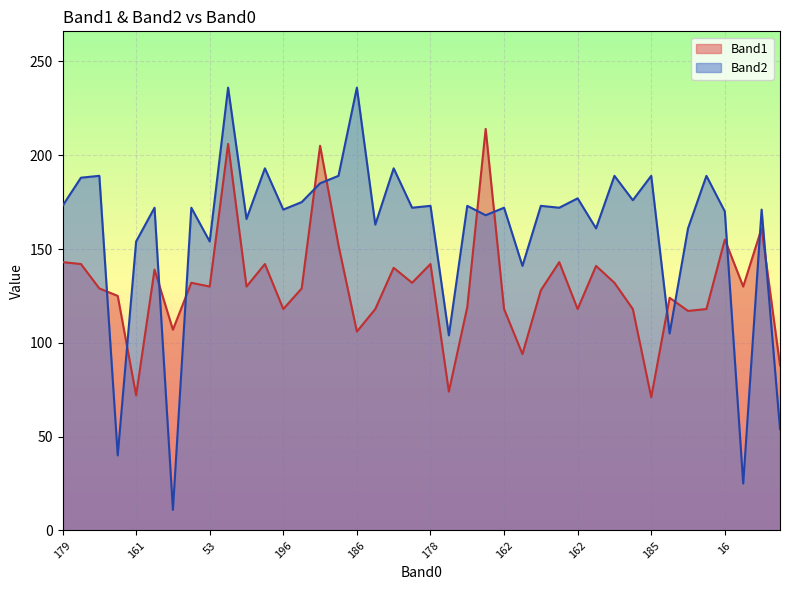

At which category does Band2 reach its first local valley?

14